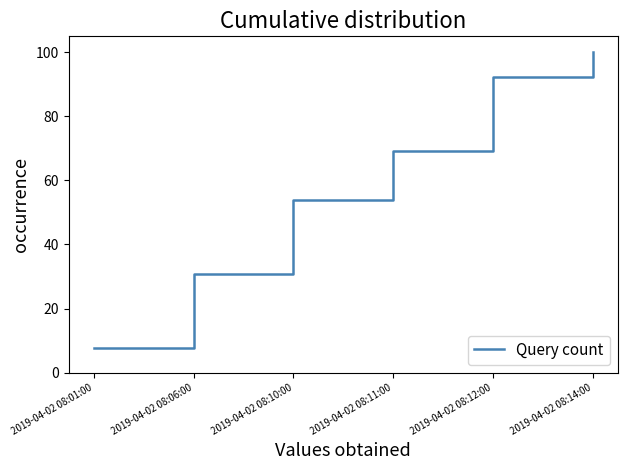

List the labels in order of value, smallest first.

2019-04-02 08:01:00, 2019-04-02 08:06:00, 2019-04-02 08:10:00, 2019-04-02 08:11:00, 2019-04-02 08:12:00, 2019-04-02 08:14:00